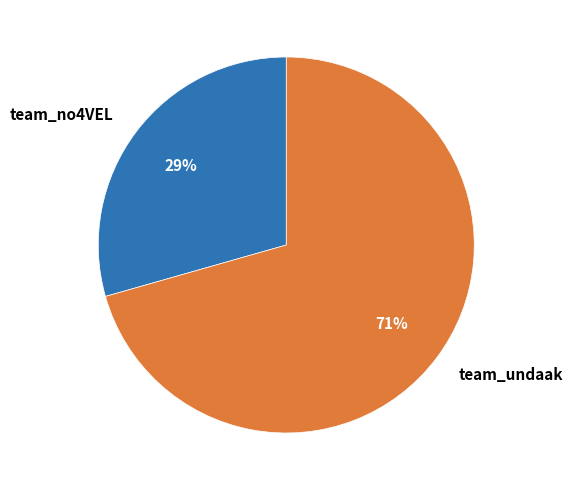

To the nearest percent, what portion does team_undaak represent?

71%